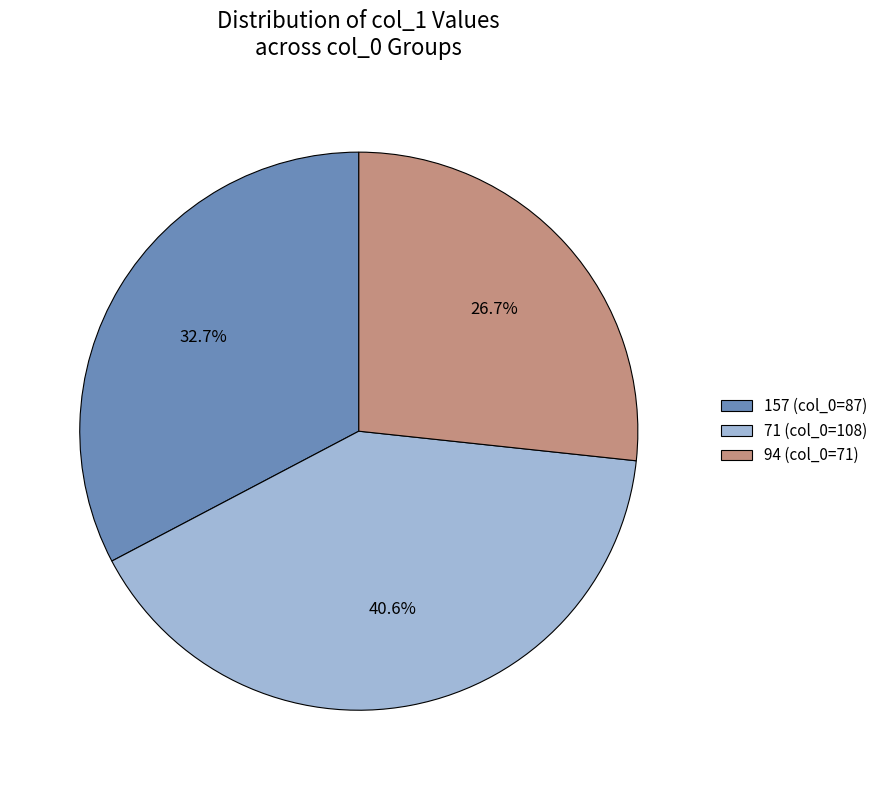

Count the number of slices in the pie.

3